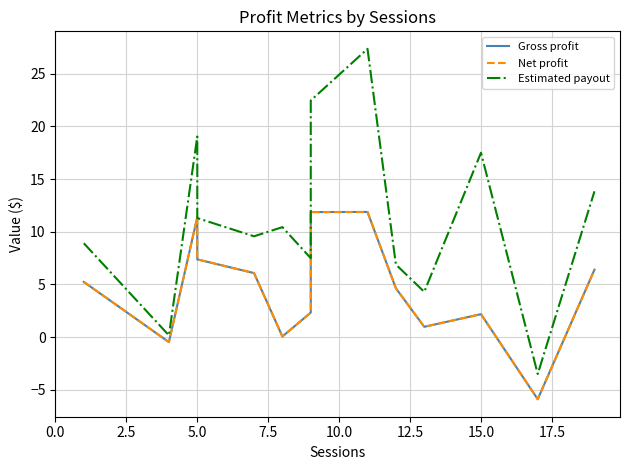

What is the greatest value displayed?

27.4